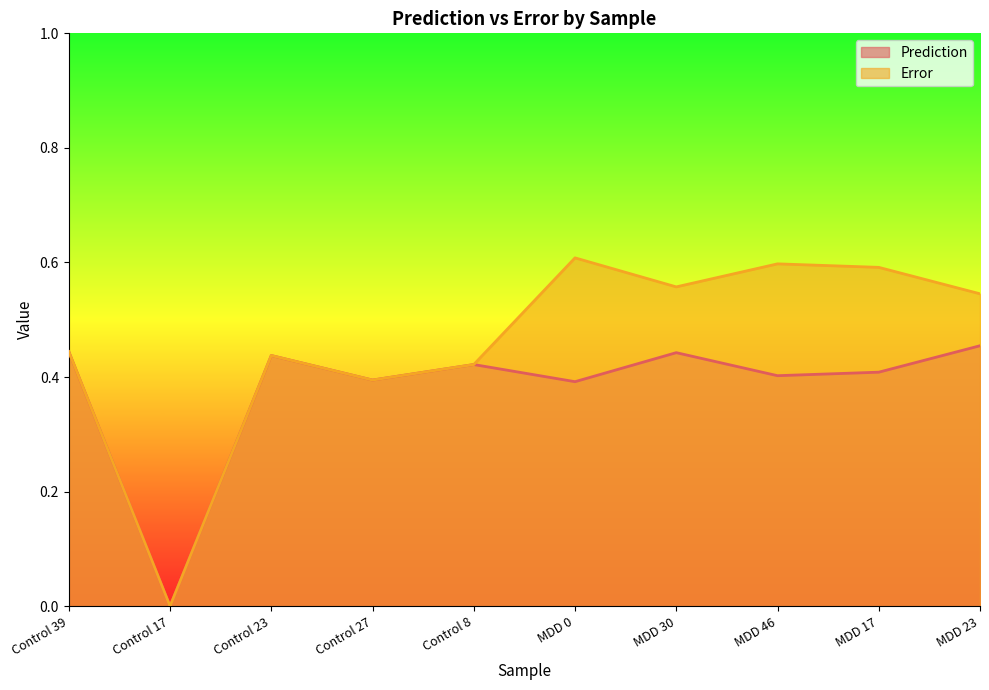

Where is the first local minimum for Prediction?

Control 17